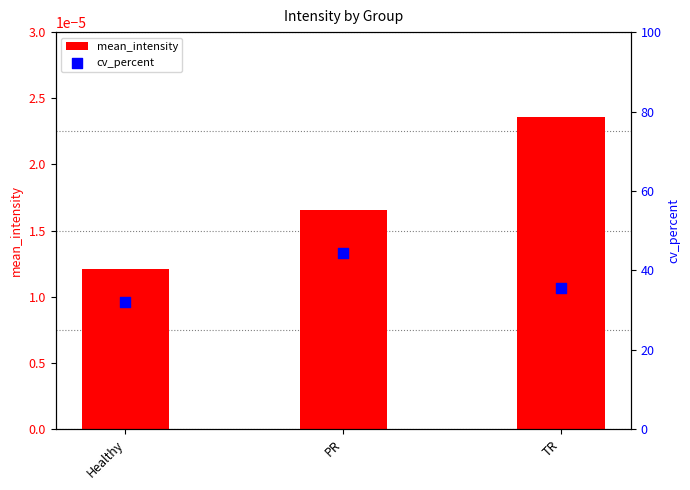

Which series reaches the minimum Y coordinate?

mean_intensity